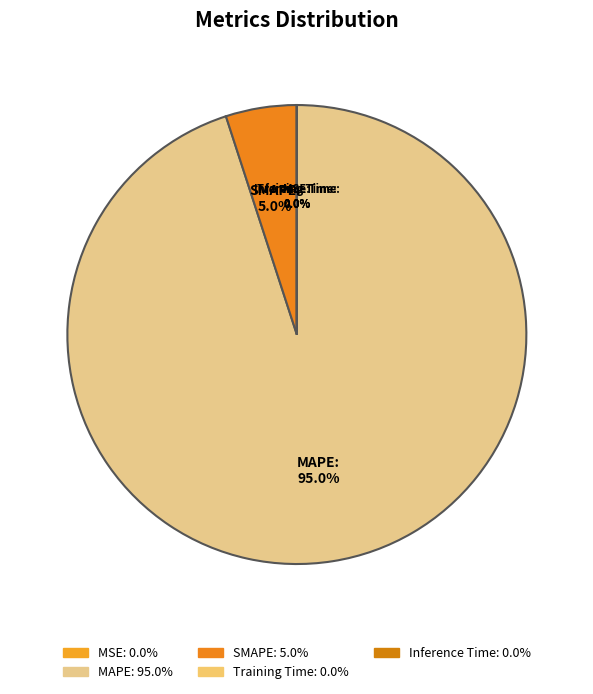

Is there a majority slice in this chart?

Yes